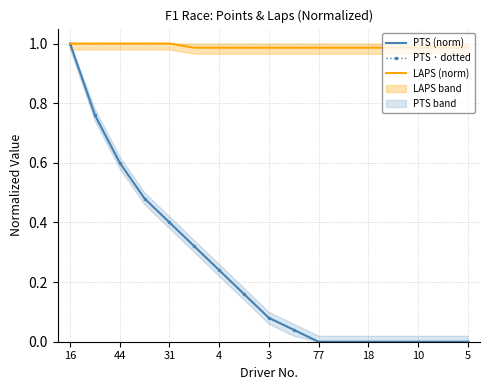

How many lines are shown in the chart?

3